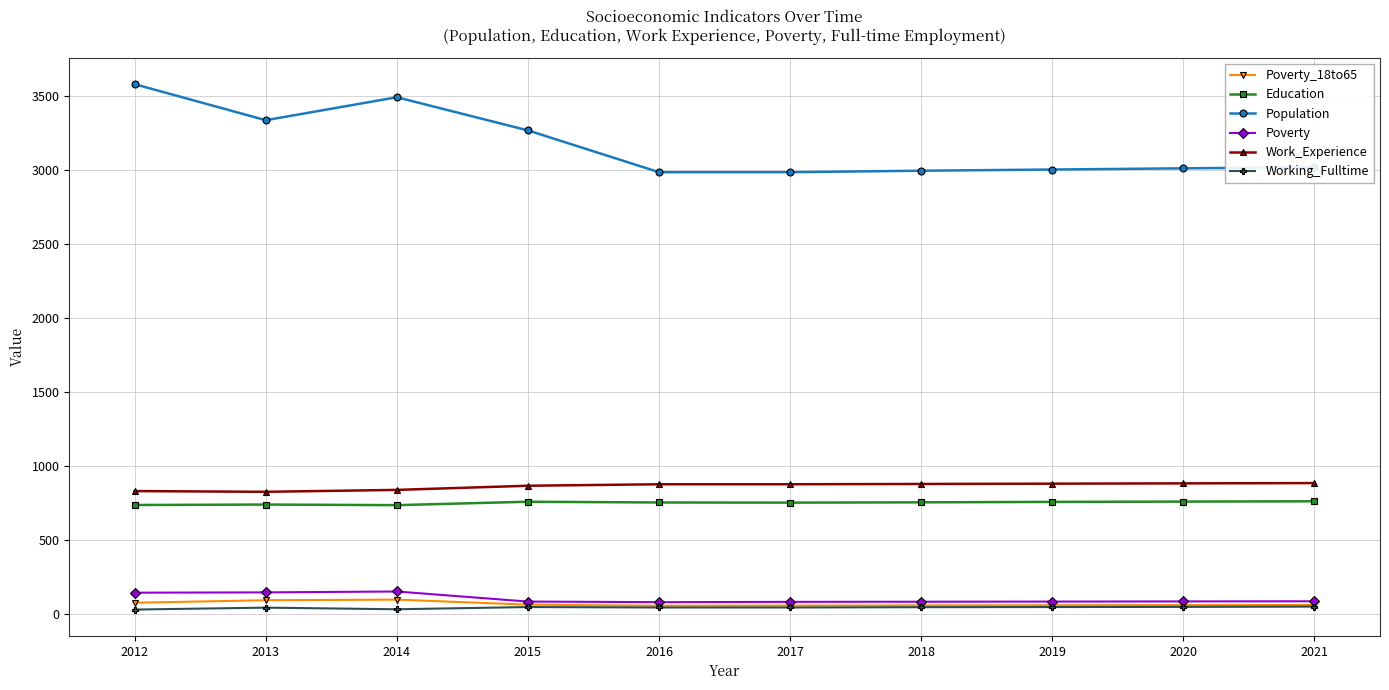

Which series has the largest total across all categories?

Population